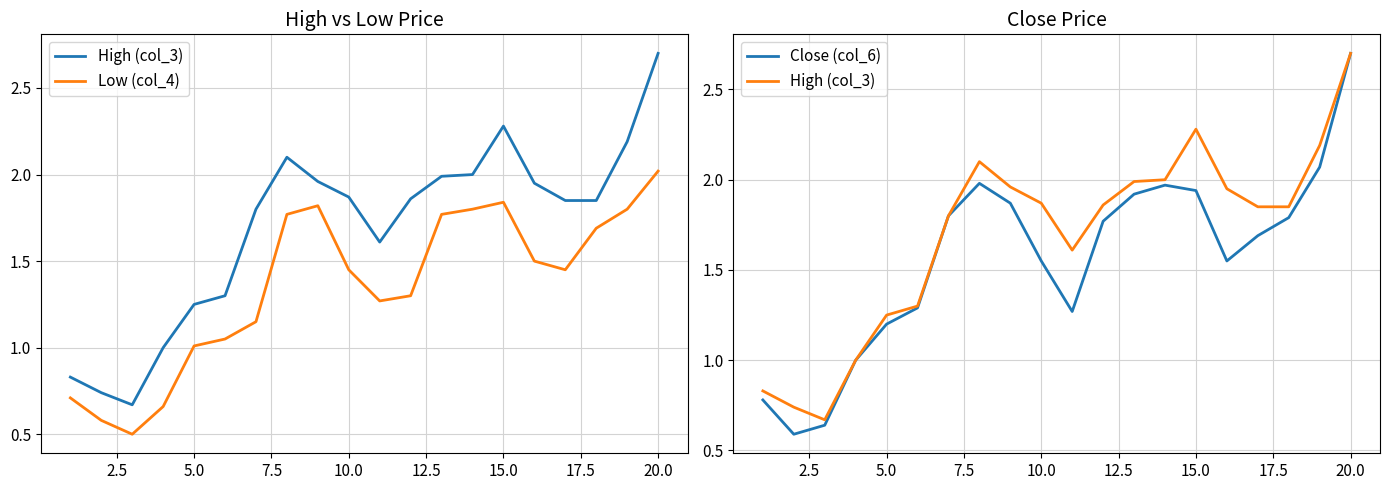

Is it true that High (col_3) equals 0.3 at 5.0?

False